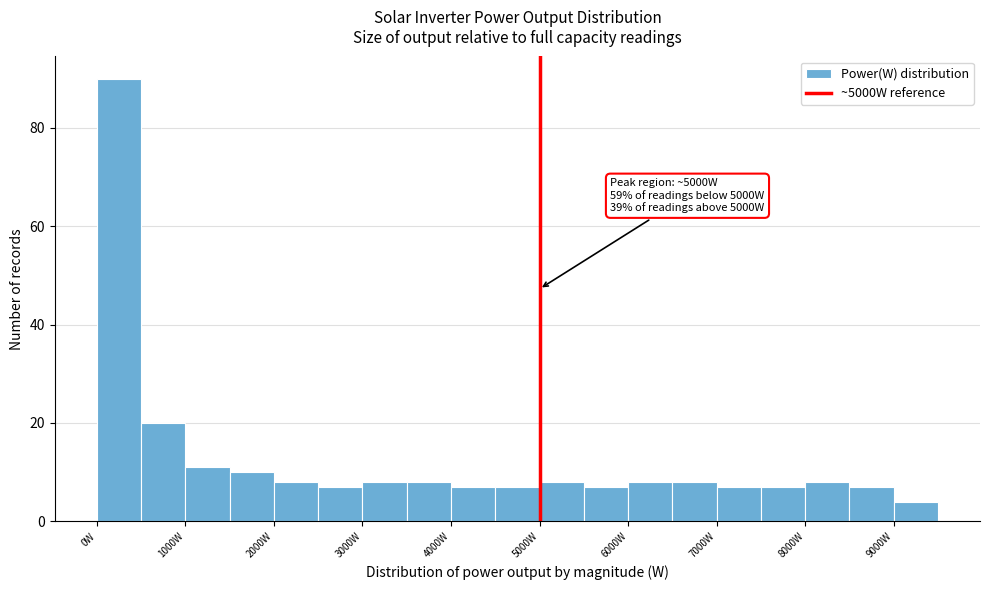

Over which range of the x-axis is the bar tallest?

0 to 500